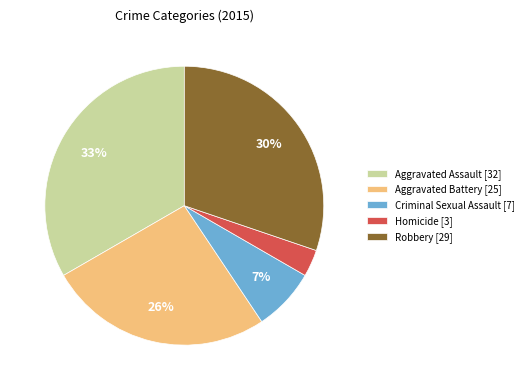

To the nearest percent, what percentage of the pie is Criminal Sexual Assault?

7%